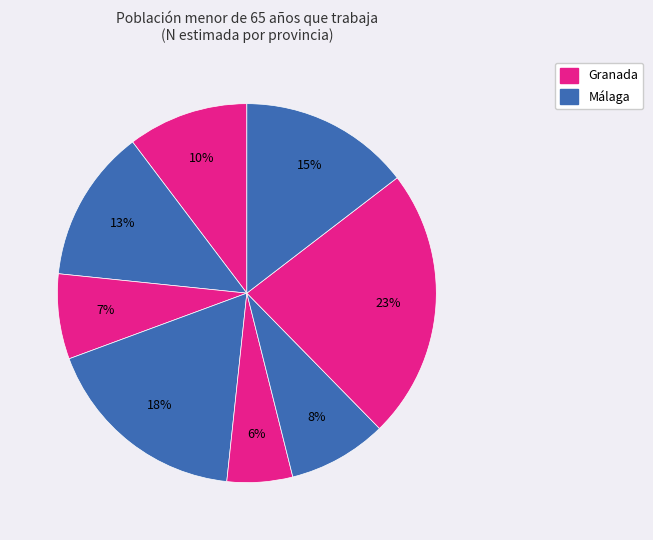

Is there any slice that represents more than half of the pie?

No